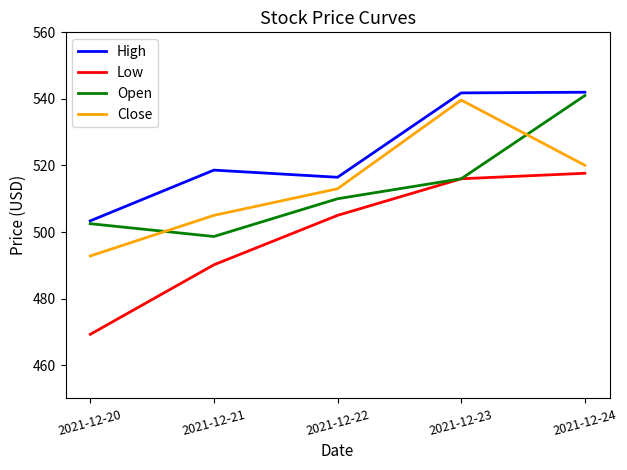

True or false: Low has a value of 516.0 at 2021-12-23.

True